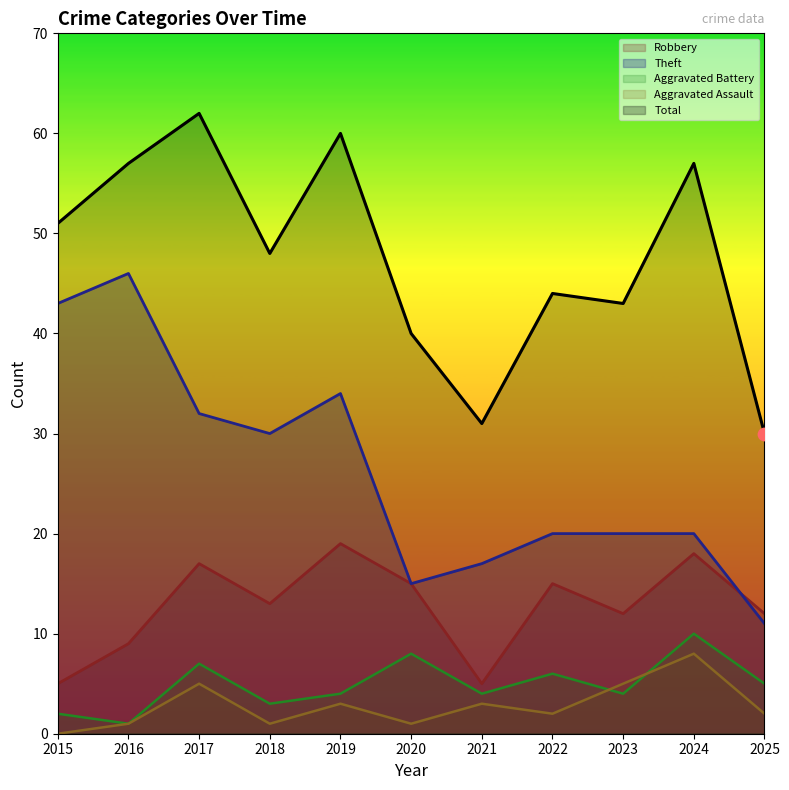

Which series has the largest Y range (max minus min)?

Theft